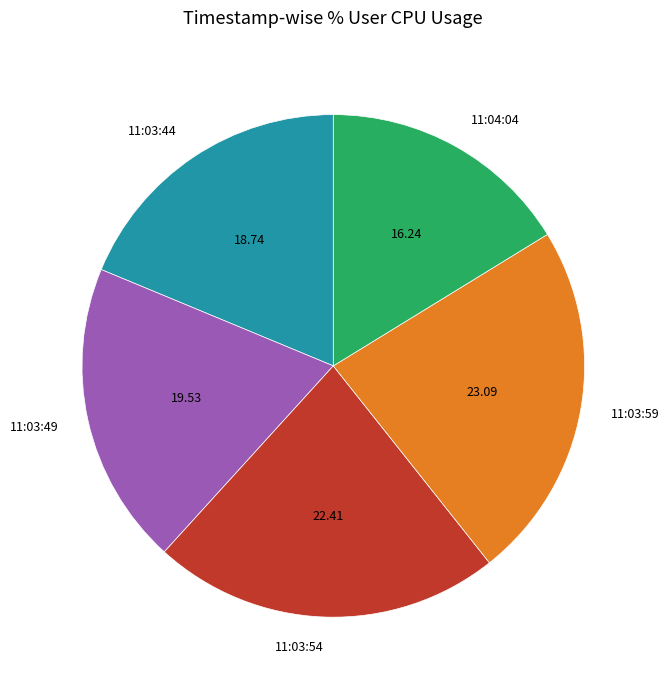

True or false: 11:03:44 accounts for 26% of the total.

False